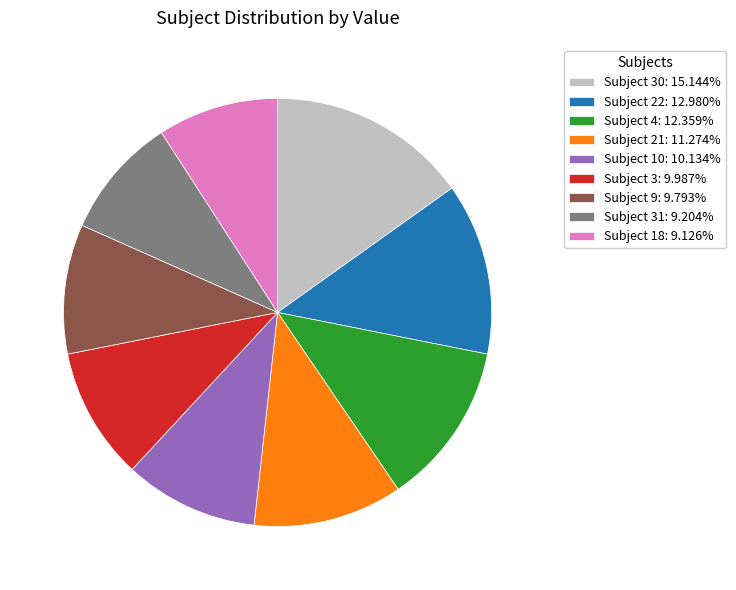

Do Subject 9: 9.793% and Subject 21: 11.274% together represent more than half of the pie?

No